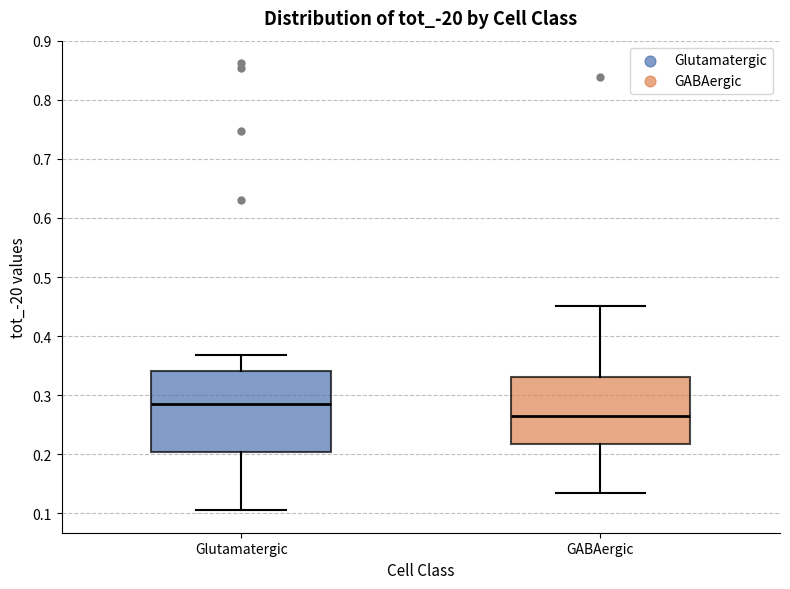

Reading left to right, transcribe this box plot: for each box, give where its median line is, the range the box spans, and where its two whiskers end, as read against the y-axis. The values are not printed on the chart, so give them approximately, as read against the axis.

Glutamatergic: median 0.28, box 0.20 to 0.34, whiskers 0.11 to 0.37
GABAergic: median 0.26, box 0.22 to 0.33, whiskers 0.13 to 0.45